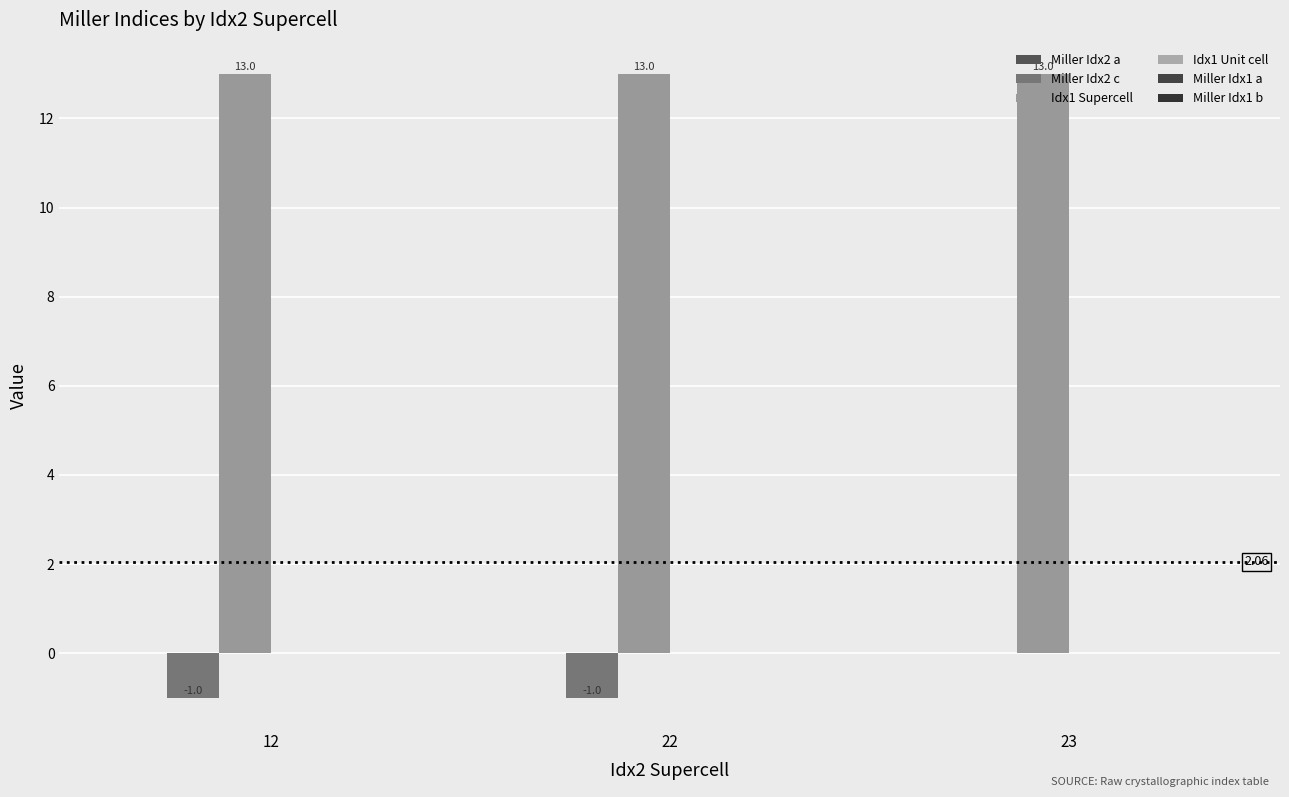

At which category does the chart reach its minimum across all series?

12